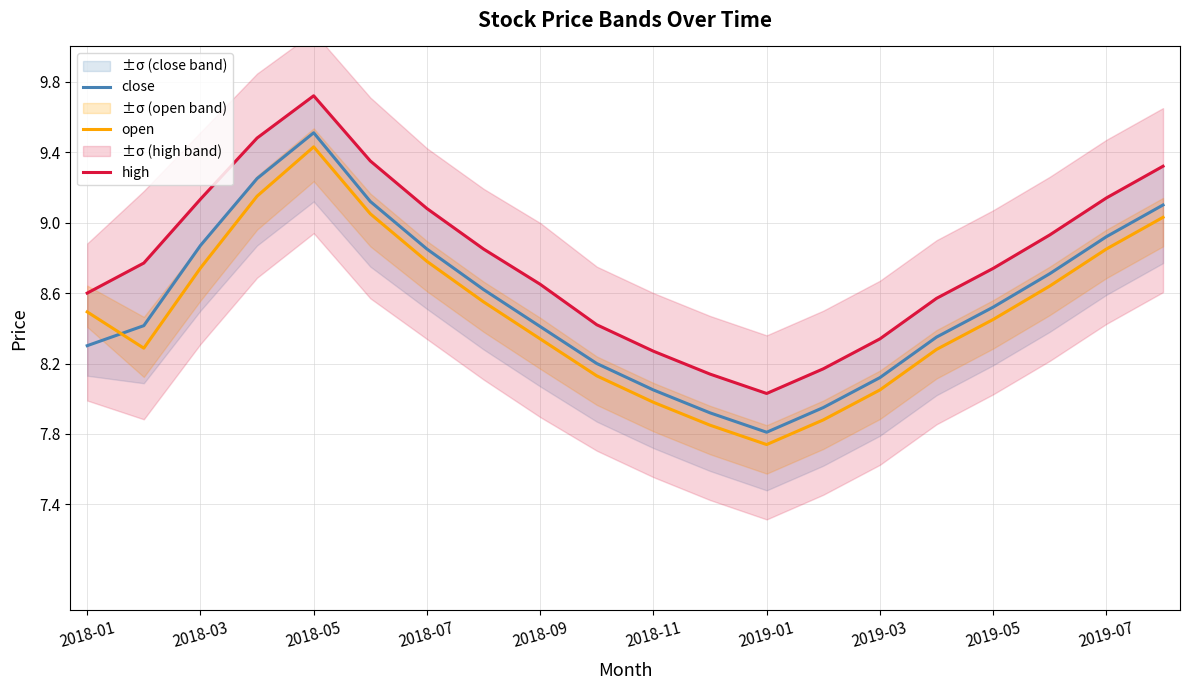

At how many categories does at least one series exceed 8?

20